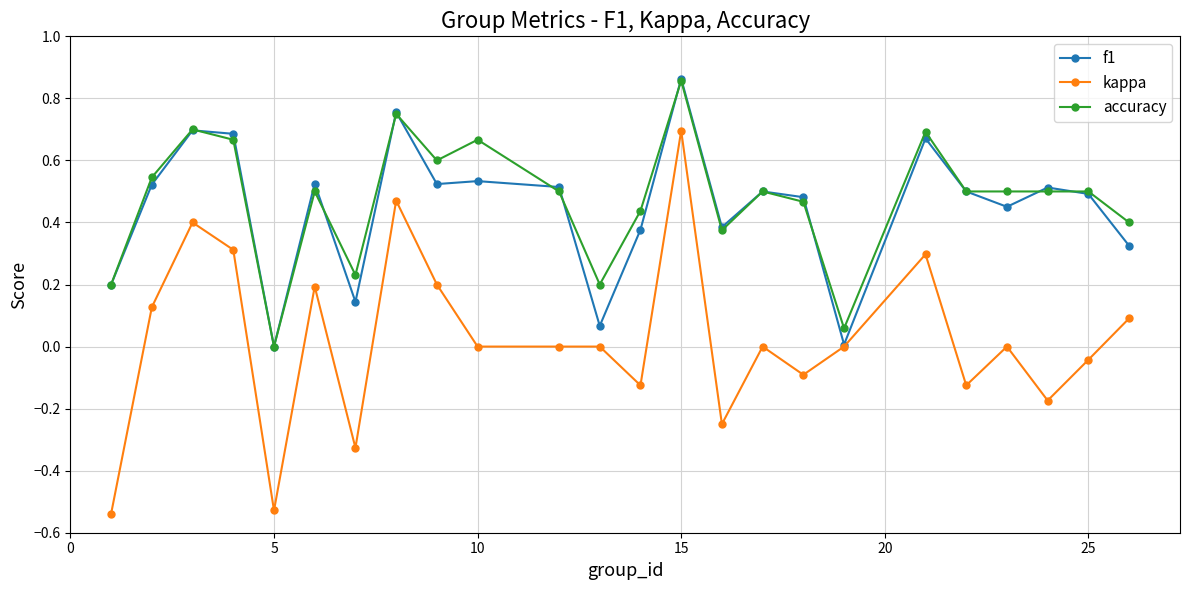

True or false: kappa has more than 0 interior local peaks.

True